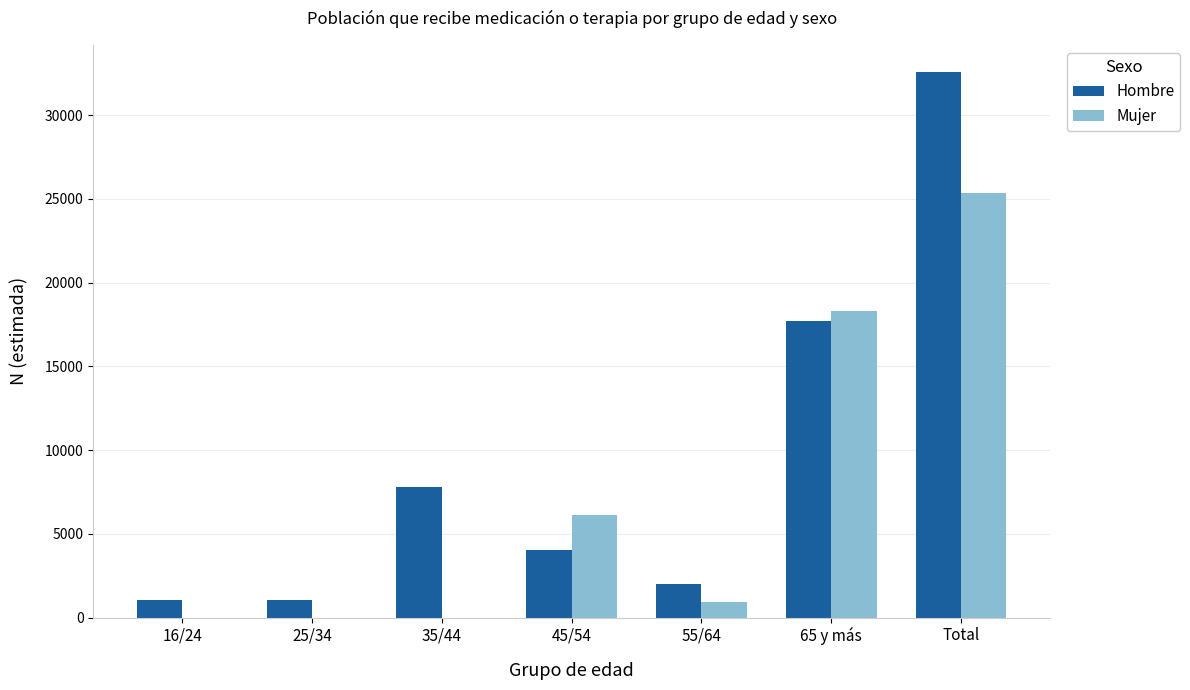

Are the bars horizontal?

No